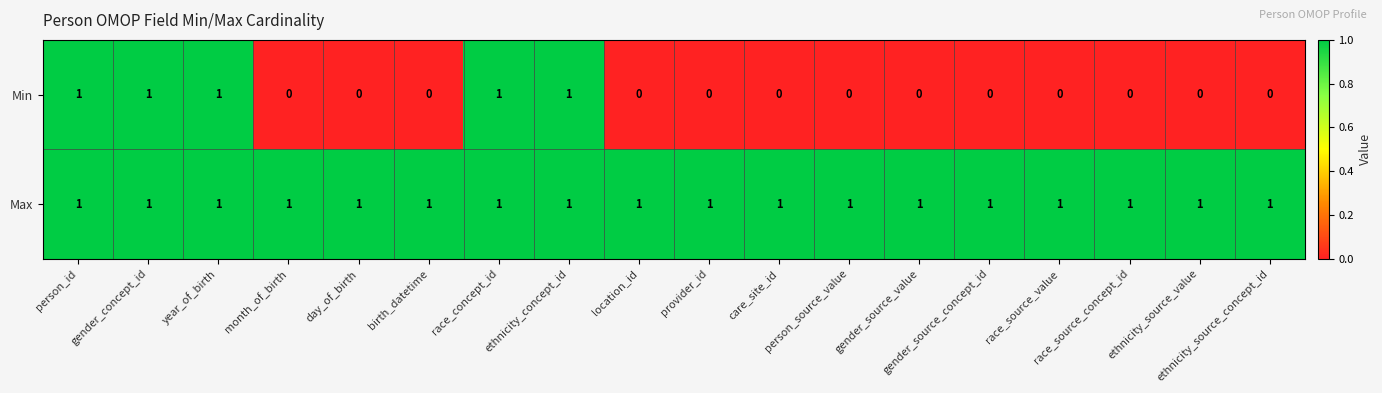

What is the sum of all Max values?

18